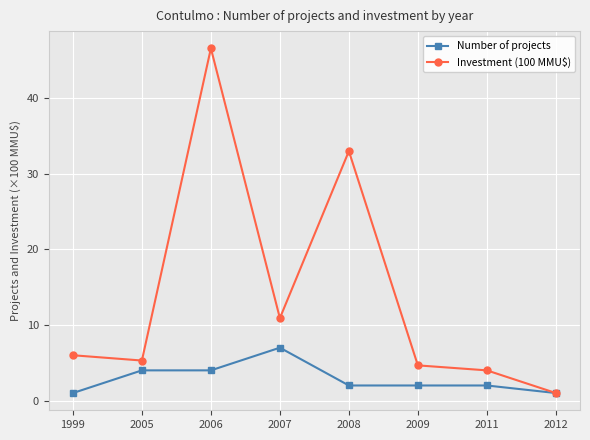

What is the total value across all series at 2008?

35.0